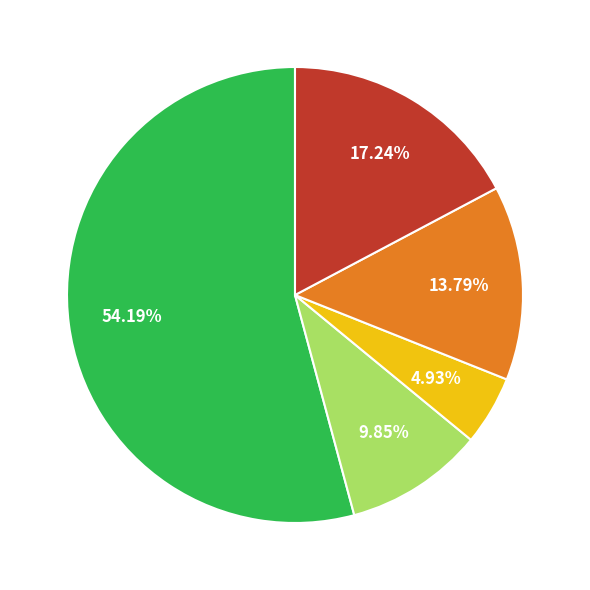

Does any single category account for the majority?

Yes